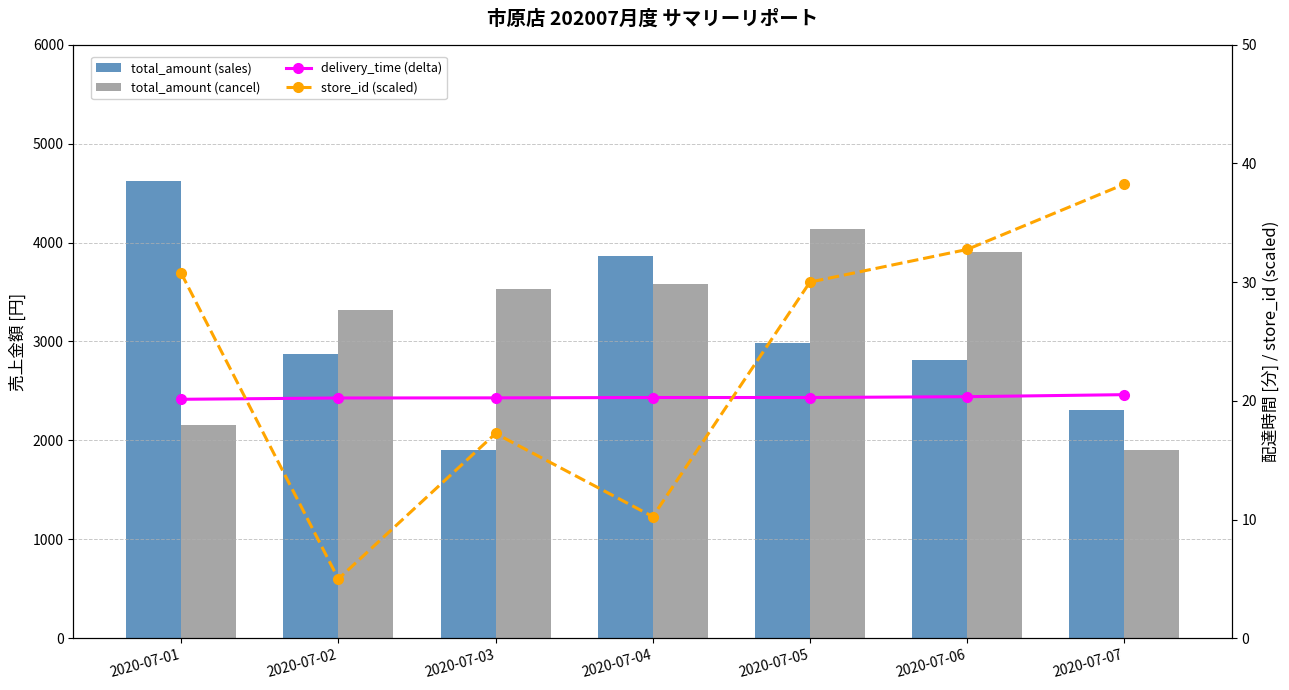

Does the chart contain any negative values?

No